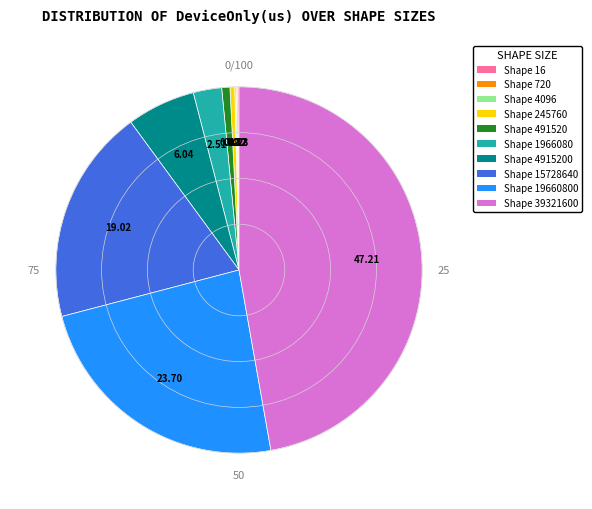

Does Shape 15728640 represent more than half of the total?

No